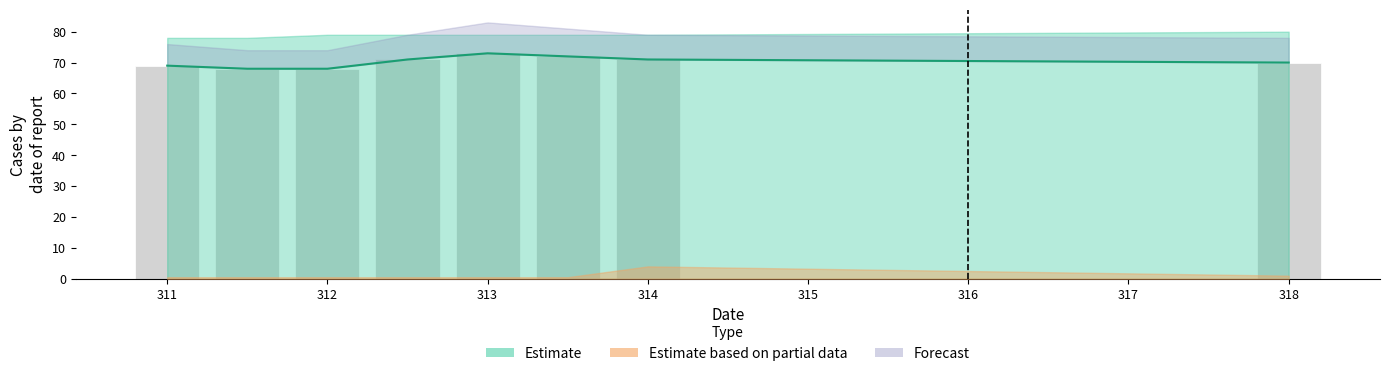

Is it true that Estimate_line equals 38 at 315?

False